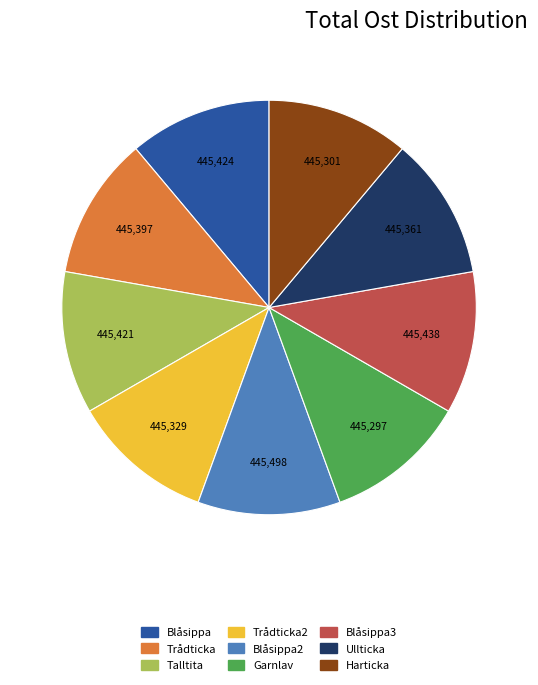

How many slices are in this pie chart?

9